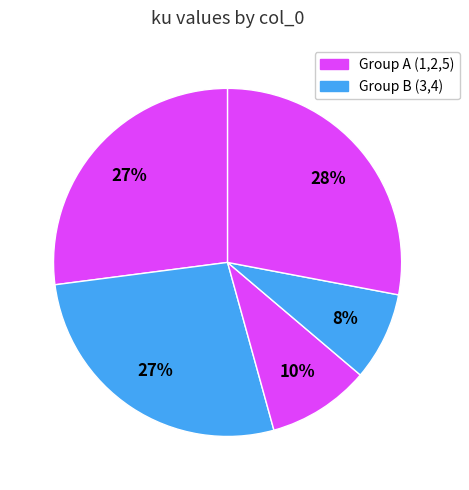

To the nearest percent, what is the average slice percentage?

20%